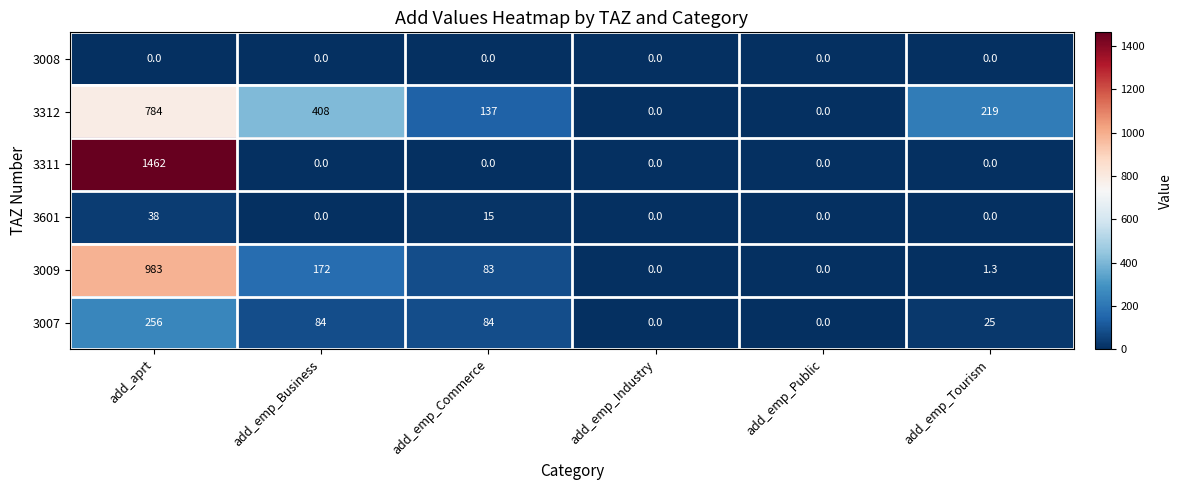

Which series changed the most between add_aprt and add_emp_Commerce?

3311